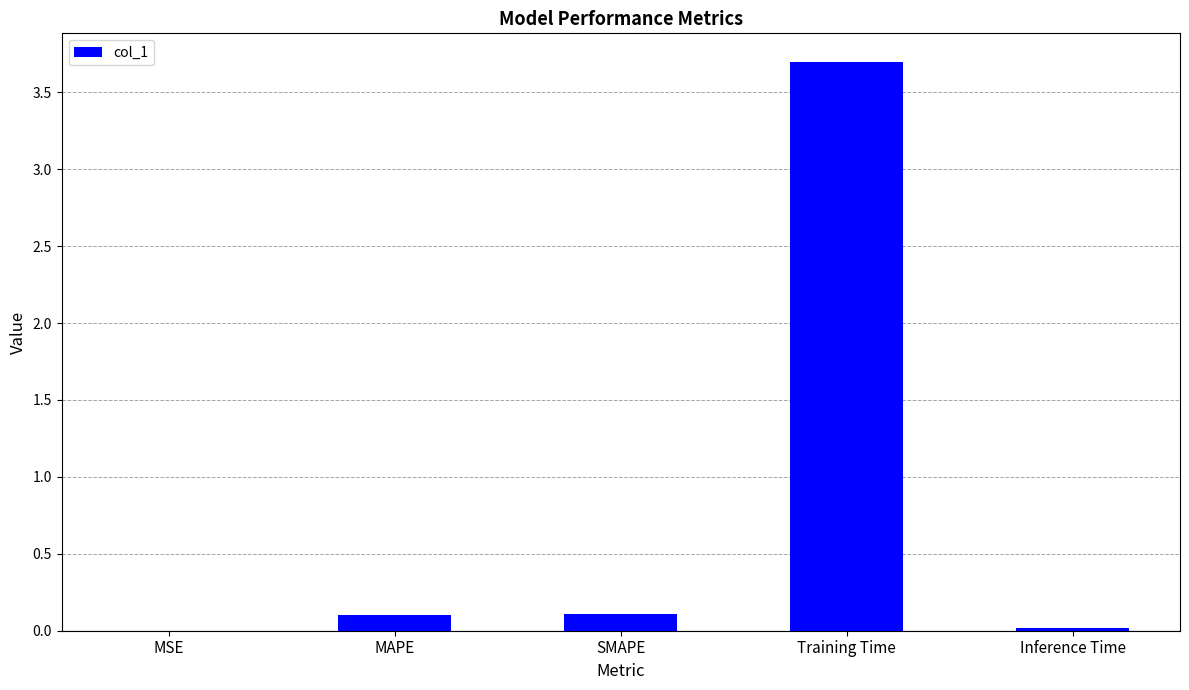

What is the sum of all values?

3.9